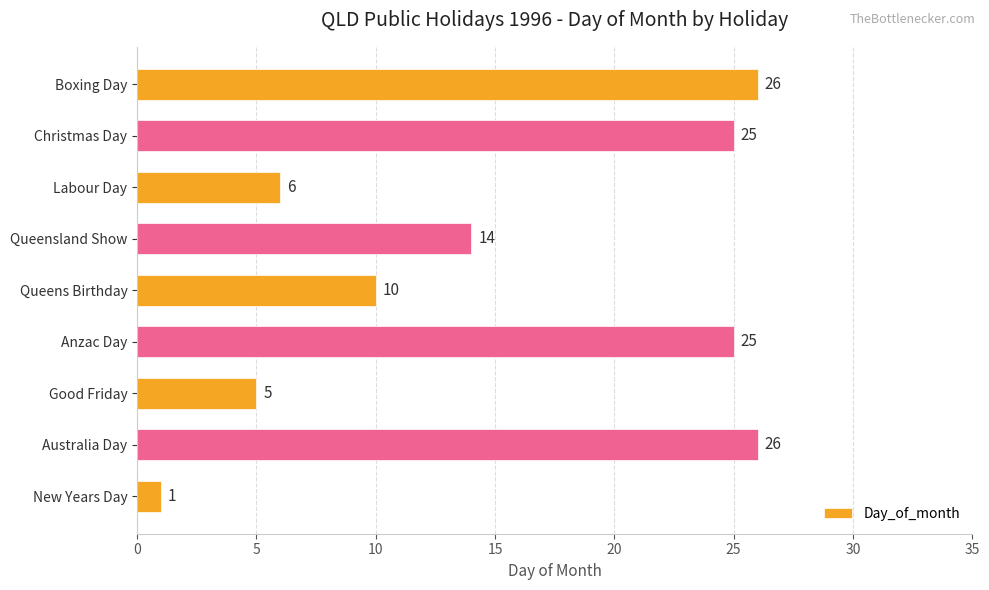

What is the sum of all values?

138